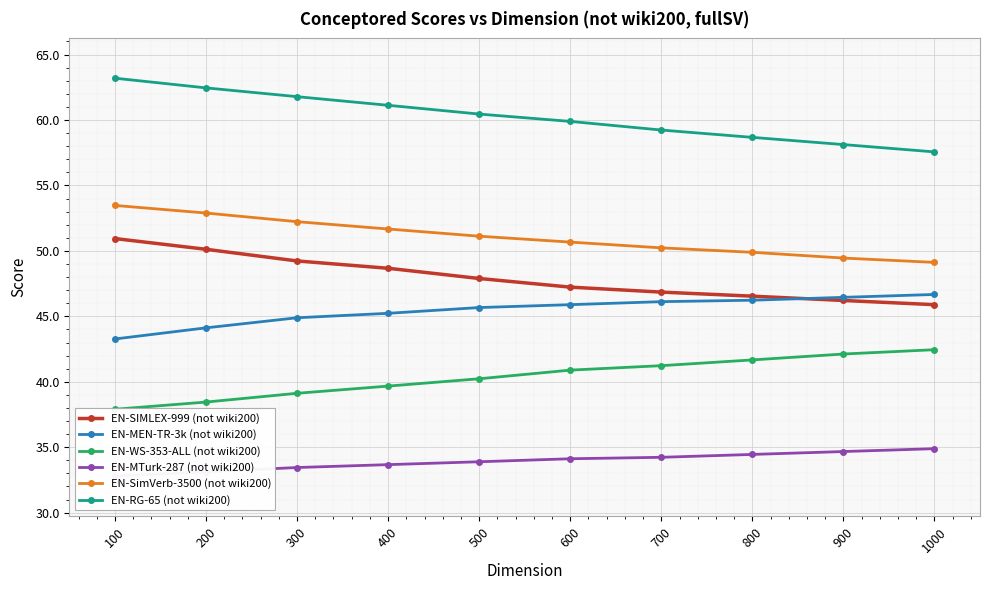

True or false: EN-MTurk-287 (not wiki200) and EN-MEN-TR-3k (not wiki200) cross at least once.

False